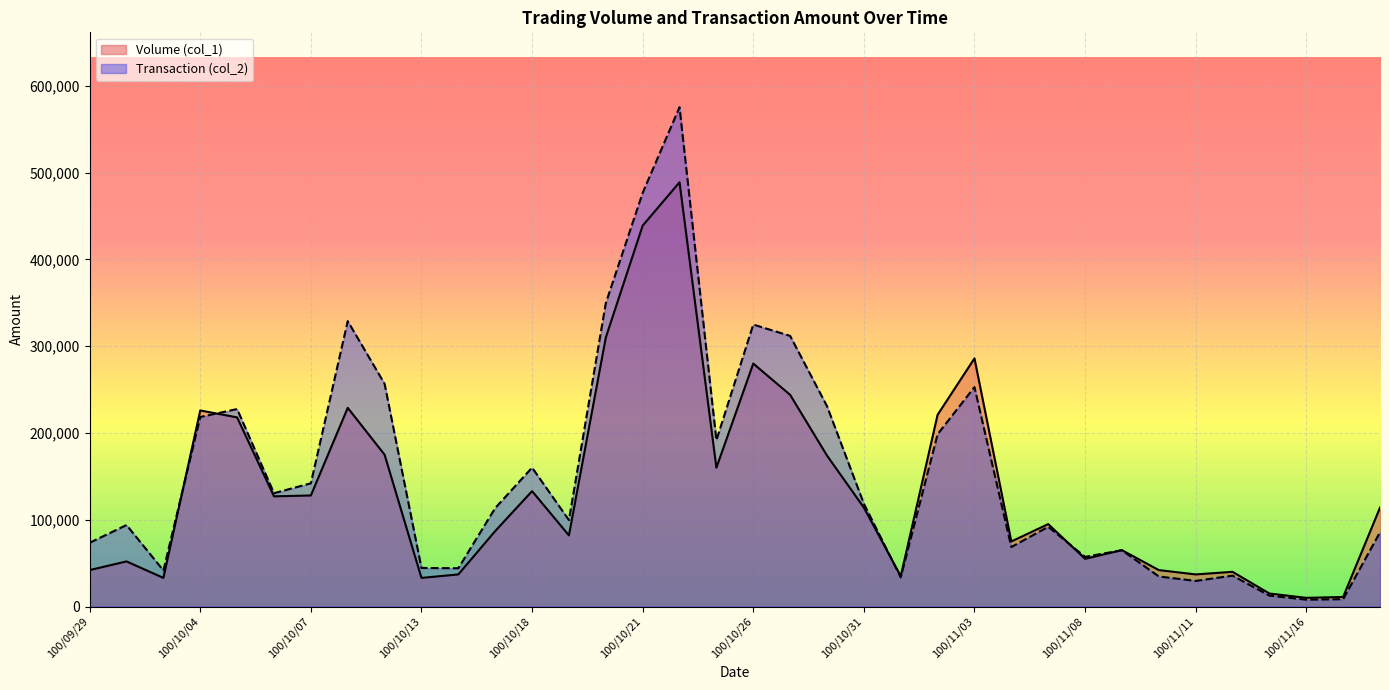

Which series ends up on top after the final intersection of Transaction (col_2) and Volume (col_1)?

Volume (col_1)